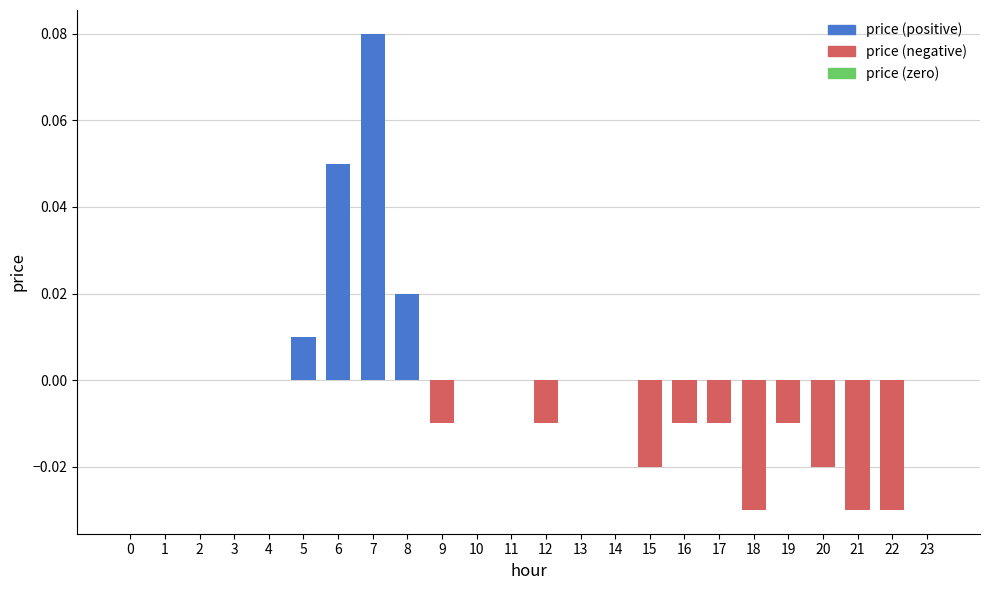

Count the number of categories in the chart.

24